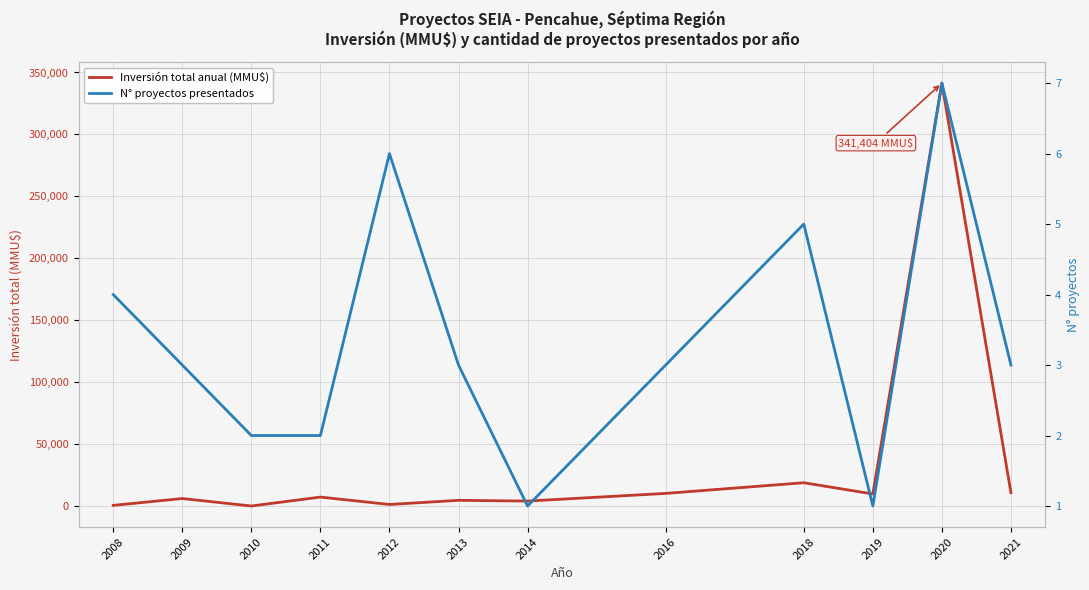

What is the difference between the second highest and minimum values in the Inversión total anual (MMU$) series?

18771